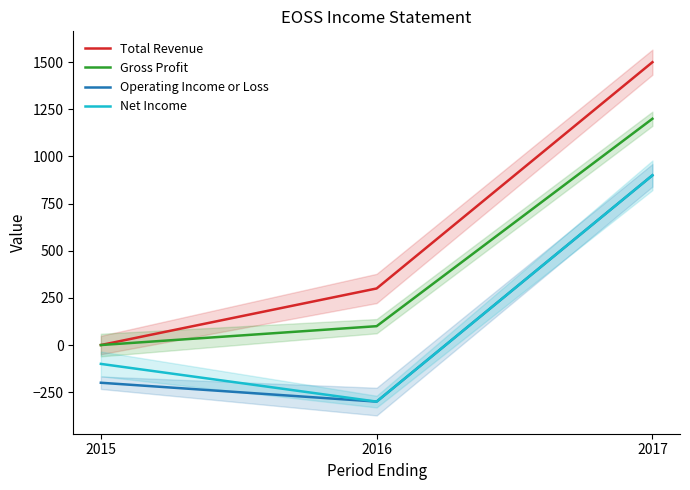

At how many categories does at least one series exceed 583?

1